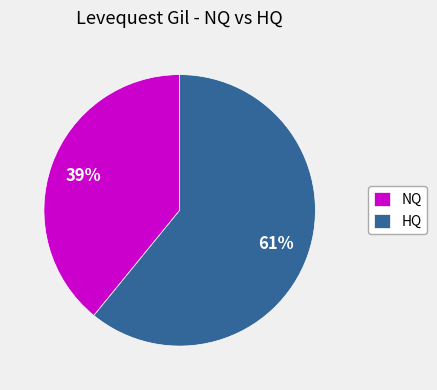

Approximately how many times larger is the value at NQ compared to HQ?

0.6